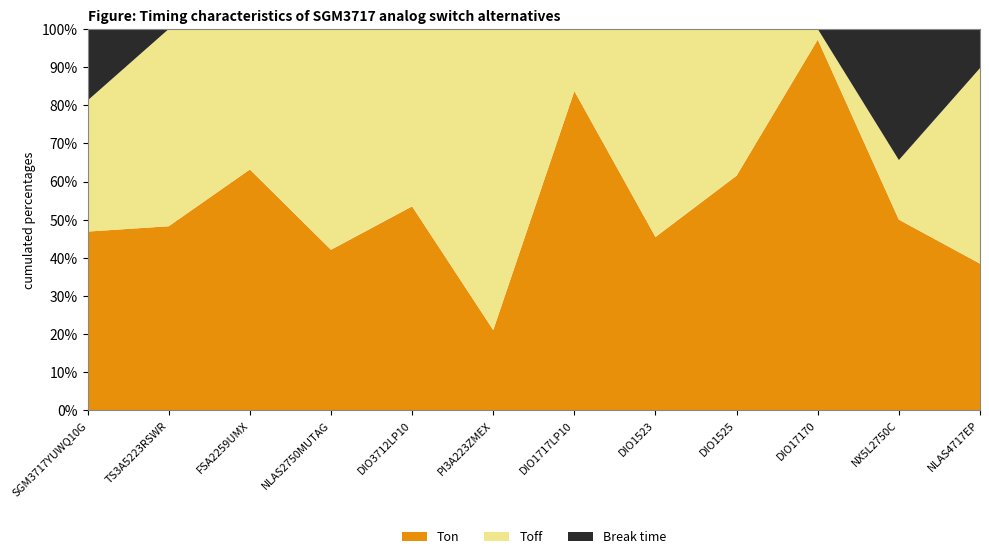

Reading left to right, extract all data points from this chart.

Ton: SGM3717YUWQ10G=15	TS3A5223RSWR=70	FSA2259UMX=60	NLAS2750MUTAG=80	DIO3712LP10=23	PI3A223ZMEX=16	DIO1717LP10=1800	DIO1523=25	DIO1525=40	DIO17170=1220	NX5L2750C=80	NLAS4717EP=30
Toff: SGM3717YUWQ10G=11	TS3A5223RSWR=75	FSA2259UMX=35	NLAS2750MUTAG=110	DIO3712LP10=20	PI3A223ZMEX=60	DIO1717LP10=350	DIO1523=30	DIO1525=25	DIO17170=35	NX5L2750C=25	NLAS4717EP=40
Break time: SGM3717YUWQ10G=6	TS3A5223RSWR=0	FSA2259UMX=0	NLAS2750MUTAG=0	DIO3712LP10=0	PI3A223ZMEX=0	DIO1717LP10=0	DIO1523=0	DIO1525=0	DIO17170=0	NX5L2750C=55	NLAS4717EP=8